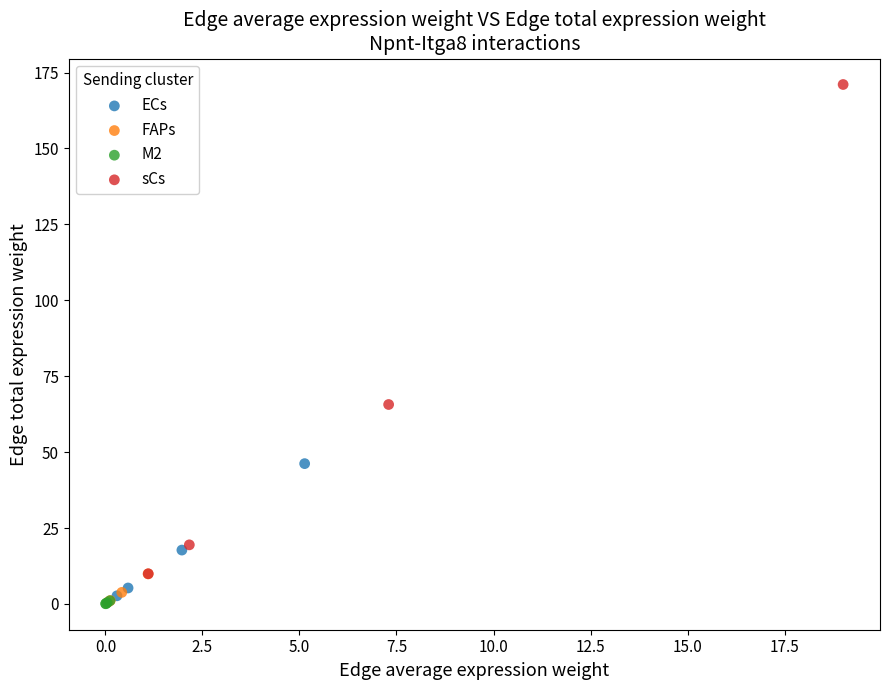

Which series reaches the maximum Y coordinate?

sCs